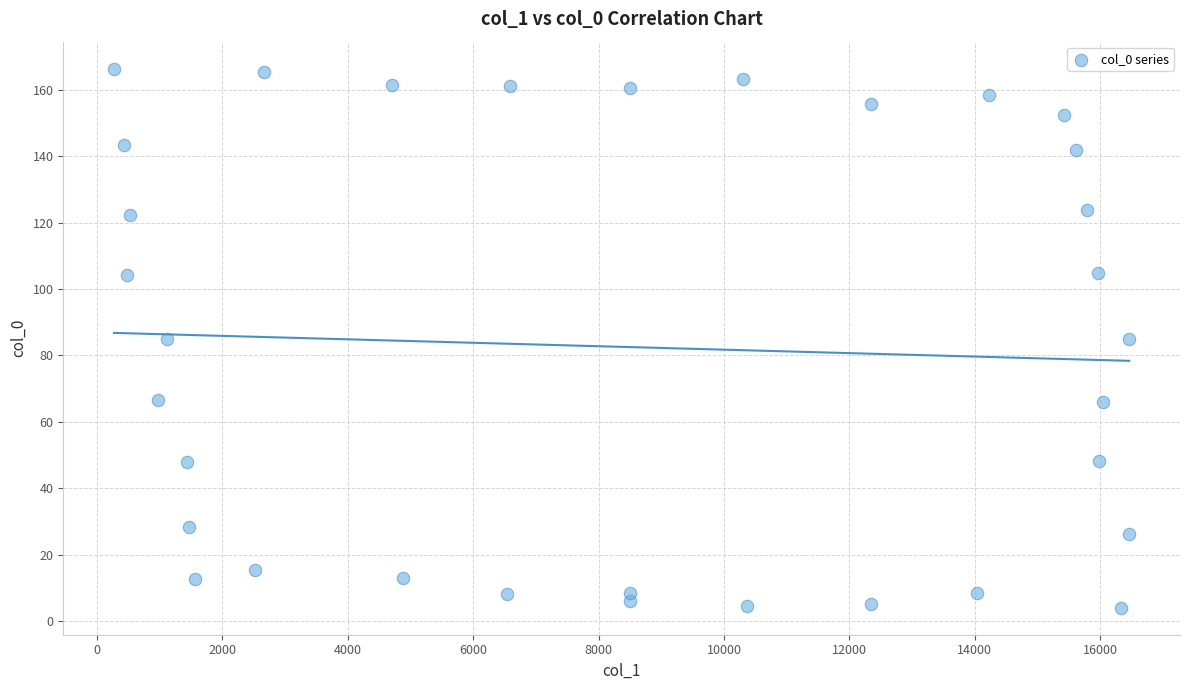

What is the range of Y values (max minus min)?

162.5